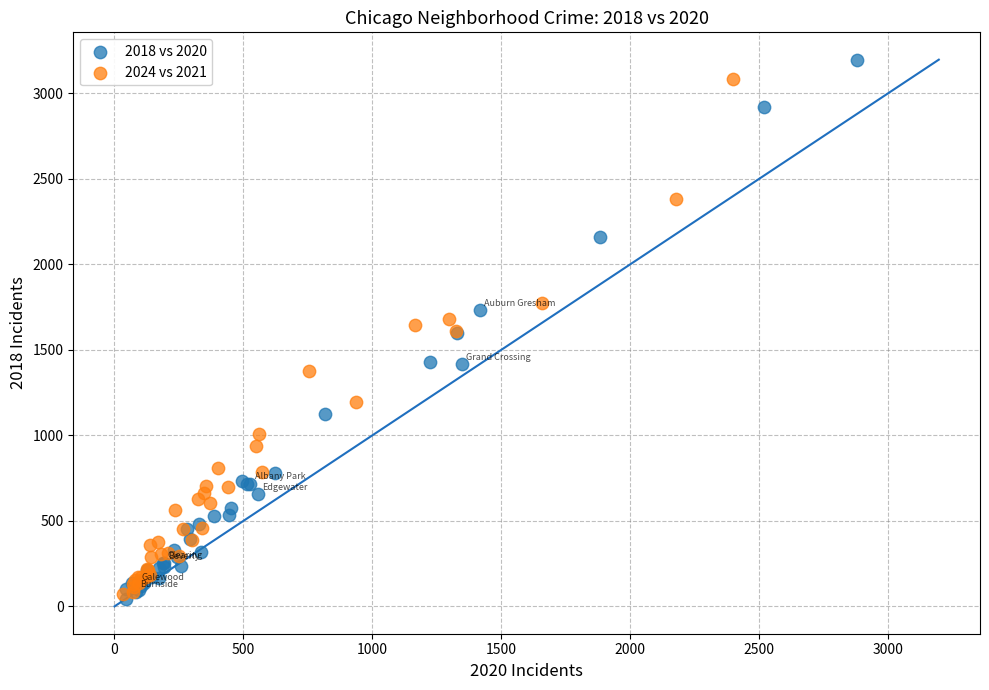

Which series has the largest Y range (max minus min)?

2018 vs 2020